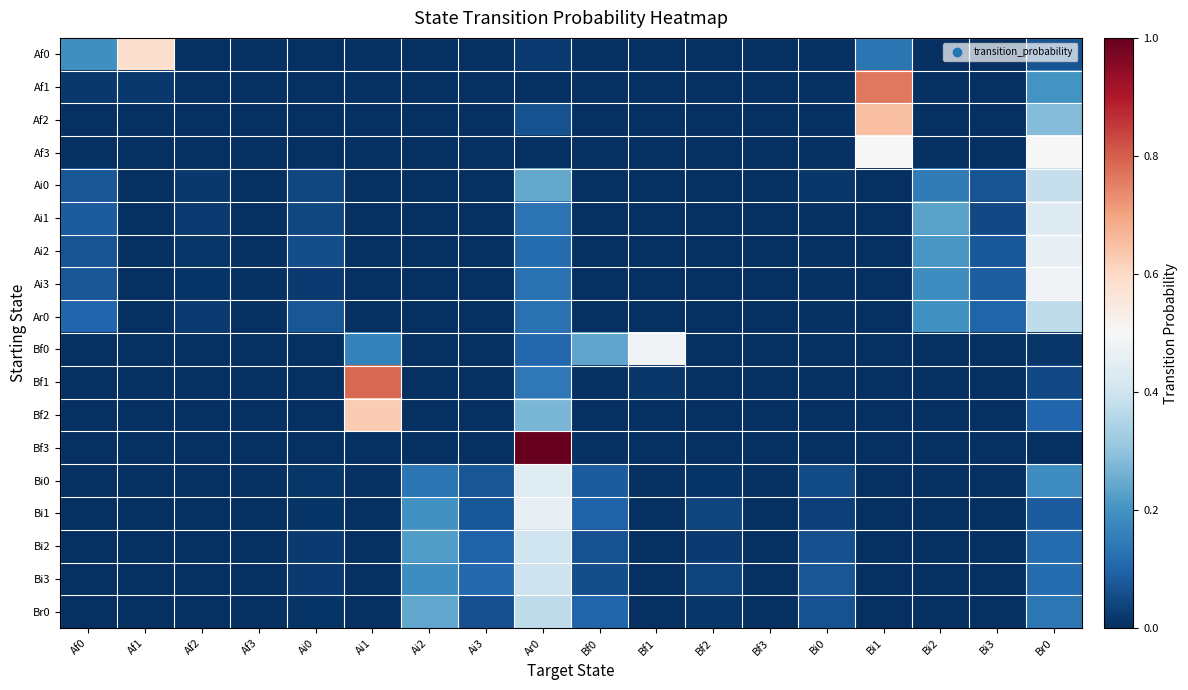

Reading left to right, list all the values displayed in this chart.

Af0: Af0=0.2	Af1=0.6	Af2=0.0	Af3=0.0	Ai0=0.0	Ai1=0.0	Ai2=0.0	Ai3=0.0	Ar0=0.0	Bf0=0.0	Bf1=0.0	Bf2=0.0	Bf3=0.0	Bi0=0.0	Bi1=0.1	Bi2=0.0	Bi3=0.0	Br0=0.1
Af1: Af0=0.0	Af1=0.0	Af2=0.0	Af3=0.0	Ai0=0.0	Ai1=0.0	Ai2=0.0	Ai3=0.0	Ar0=0.0	Bf0=0.0	Bf1=0.0	Bf2=0.0	Bf3=0.0	Bi0=0.0	Bi1=0.8	Bi2=0.0	Bi3=0.0	Br0=0.2
Af2: Af0=0.0	Af1=0.0	Af2=0.0	Af3=0.0	Ai0=0.0	Ai1=0.0	Ai2=0.0	Ai3=0.0	Ar0=0.1	Bf0=0.0	Bf1=0.0	Bf2=0.0	Bf3=0.0	Bi0=0.0	Bi1=0.7	Bi2=0.0	Bi3=0.0	Br0=0.3
Af3: Af0=0.0	Af1=0.0	Af2=0.0	Af3=0.0	Ai0=0.0	Ai1=0.0	Ai2=0.0	Ai3=0.0	Ar0=0.0	Bf0=0.0	Bf1=0.0	Bf2=0.0	Bf3=0.0	Bi0=0.0	Bi1=0.5	Bi2=0.0	Bi3=0.0	Br0=0.5
Ai0: Af0=0.1	Af1=0.0	Af2=0.0	Af3=0.0	Ai0=0.0	Ai1=0.0	Ai2=0.0	Ai3=0.0	Ar0=0.2	Bf0=0.0	Bf1=0.0	Bf2=0.0	Bf3=0.0	Bi0=0.0	Bi1=0.0	Bi2=0.2	Bi3=0.1	Br0=0.4
Ai1: Af0=0.1	Af1=0.0	Af2=0.0	Af3=0.0	Ai0=0.0	Ai1=0.0	Ai2=0.0	Ai3=0.0	Ar0=0.1	Bf0=0.0	Bf1=0.0	Bf2=0.0	Bf3=0.0	Bi0=0.0	Bi1=0.0	Bi2=0.2	Bi3=0.0	Br0=0.4
Ai2: Af0=0.1	Af1=0.0	Af2=0.0	Af3=0.0	Ai0=0.1	Ai1=0.0	Ai2=0.0	Ai3=0.0	Ar0=0.1	Bf0=0.0	Bf1=0.0	Bf2=0.0	Bf3=0.0	Bi0=0.0	Bi1=0.0	Bi2=0.2	Bi3=0.1	Br0=0.5
Ai3: Af0=0.1	Af1=0.0	Af2=0.0	Af3=0.0	Ai0=0.0	Ai1=0.0	Ai2=0.0	Ai3=0.0	Ar0=0.1	Bf0=0.0	Bf1=0.0	Bf2=0.0	Bf3=0.0	Bi0=0.0	Bi1=0.0	Bi2=0.2	Bi3=0.1	Br0=0.5
Ar0: Af0=0.1	Af1=0.0	Af2=0.0	Af3=0.0	Ai0=0.1	Ai1=0.0	Ai2=0.0	Ai3=0.0	Ar0=0.1	Bf0=0.0	Bf1=0.0	Bf2=0.0	Bf3=0.0	Bi0=0.0	Bi1=0.0	Bi2=0.2	Bi3=0.1	Br0=0.4
Bf0: Af0=0.0	Af1=0.0	Af2=0.0	Af3=0.0	Ai0=0.0	Ai1=0.2	Ai2=0.0	Ai3=0.0	Ar0=0.1	Bf0=0.2	Bf1=0.5	Bf2=0.0	Bf3=0.0	Bi0=0.0	Bi1=0.0	Bi2=0.0	Bi3=0.0	Br0=0.0
Bf1: Af0=0.0	Af1=0.0	Af2=0.0	Af3=0.0	Ai0=0.0	Ai1=0.8	Ai2=0.0	Ai3=0.0	Ar0=0.1	Bf0=0.0	Bf1=0.0	Bf2=0.0	Bf3=0.0	Bi0=0.0	Bi1=0.0	Bi2=0.0	Bi3=0.0	Br0=0.1
Bf2: Af0=0.0	Af1=0.0	Af2=0.0	Af3=0.0	Ai0=0.0	Ai1=0.6	Ai2=0.0	Ai3=0.0	Ar0=0.3	Bf0=0.0	Bf1=0.0	Bf2=0.0	Bf3=0.0	Bi0=0.0	Bi1=0.0	Bi2=0.0	Bi3=0.0	Br0=0.1
Bf3: Af0=0.0	Af1=0.0	Af2=0.0	Af3=0.0	Ai0=0.0	Ai1=0.0	Ai2=0.0	Ai3=0.0	Ar0=1.0	Bf0=0.0	Bf1=0.0	Bf2=0.0	Bf3=0.0	Bi0=0.0	Bi1=0.0	Bi2=0.0	Bi3=0.0	Br0=0.0
Bi0: Af0=0.0	Af1=0.0	Af2=0.0	Af3=0.0	Ai0=0.0	Ai1=0.0	Ai2=0.1	Ai3=0.1	Ar0=0.4	Bf0=0.1	Bf1=0.0	Bf2=0.0	Bf3=0.0	Bi0=0.1	Bi1=0.0	Bi2=0.0	Bi3=0.0	Br0=0.2
Bi1: Af0=0.0	Af1=0.0	Af2=0.0	Af3=0.0	Ai0=0.0	Ai1=0.0	Ai2=0.2	Ai3=0.1	Ar0=0.5	Bf0=0.1	Bf1=0.0	Bf2=0.0	Bf3=0.0	Bi0=0.0	Bi1=0.0	Bi2=0.0	Bi3=0.0	Br0=0.1
Bi2: Af0=0.0	Af1=0.0	Af2=0.0	Af3=0.0	Ai0=0.0	Ai1=0.0	Ai2=0.2	Ai3=0.1	Ar0=0.4	Bf0=0.1	Bf1=0.0	Bf2=0.0	Bf3=0.0	Bi0=0.1	Bi1=0.0	Bi2=0.0	Bi3=0.0	Br0=0.1
Bi3: Af0=0.0	Af1=0.0	Af2=0.0	Af3=0.0	Ai0=0.0	Ai1=0.0	Ai2=0.2	Ai3=0.1	Ar0=0.4	Bf0=0.1	Bf1=0.0	Bf2=0.0	Bf3=0.0	Bi0=0.1	Bi1=0.0	Bi2=0.0	Bi3=0.0	Br0=0.1
Br0: Af0=0.0	Af1=0.0	Af2=0.0	Af3=0.0	Ai0=0.0	Ai1=0.0	Ai2=0.2	Ai3=0.1	Ar0=0.4	Bf0=0.1	Bf1=0.0	Bf2=0.0	Bf3=0.0	Bi0=0.1	Bi1=0.0	Bi2=0.0	Bi3=0.0	Br0=0.1